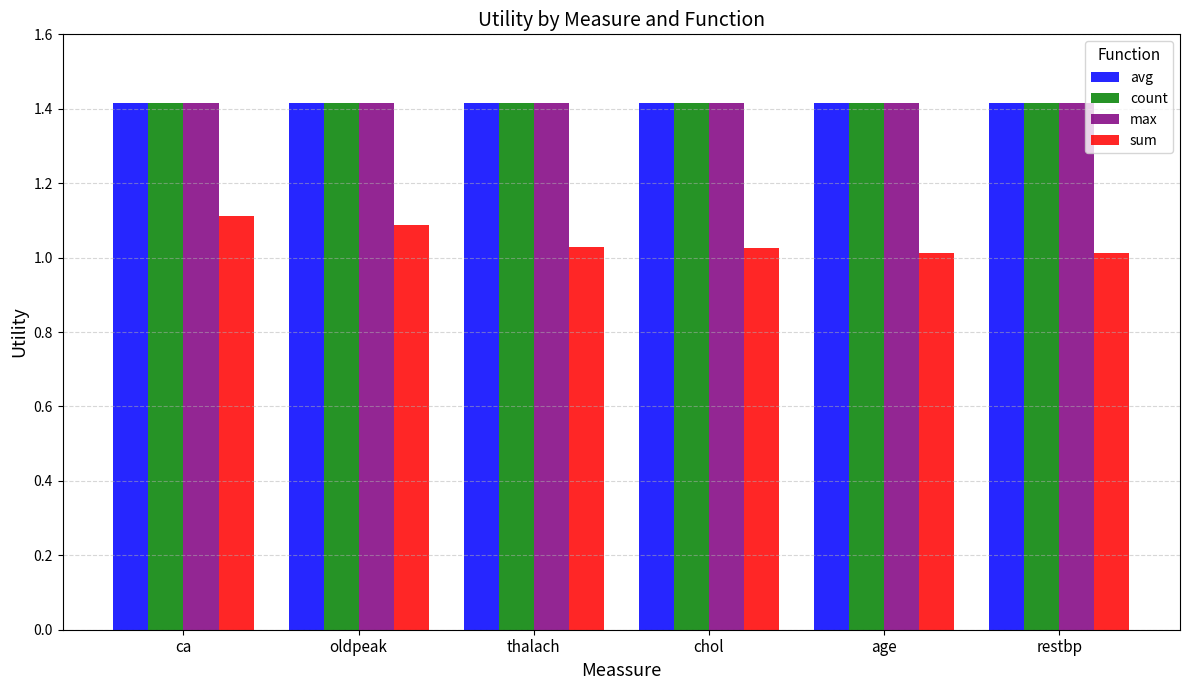

The value of avg at oldpeak is 1.4. True or false?

True